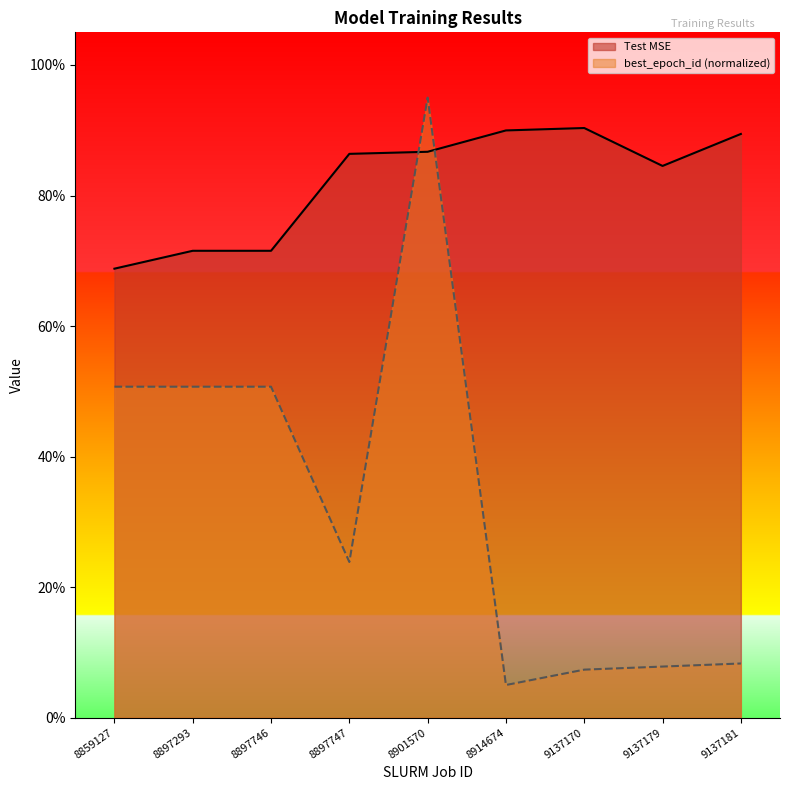

Reading right to left, list all the values displayed in this chart.

Test MSE: 9137181=0.9	9137179=0.8	9137170=0.9	8914674=0.9	8901570=0.9	8897747=0.9	8897746=0.7	8897293=0.7	8859127=0.7
best_epoch_id: 9137181=0.1	9137179=0.1	9137170=0.1	8914674=0.1	8901570=1.0	8897747=0.2	8897746=0.5	8897293=0.5	8859127=0.5